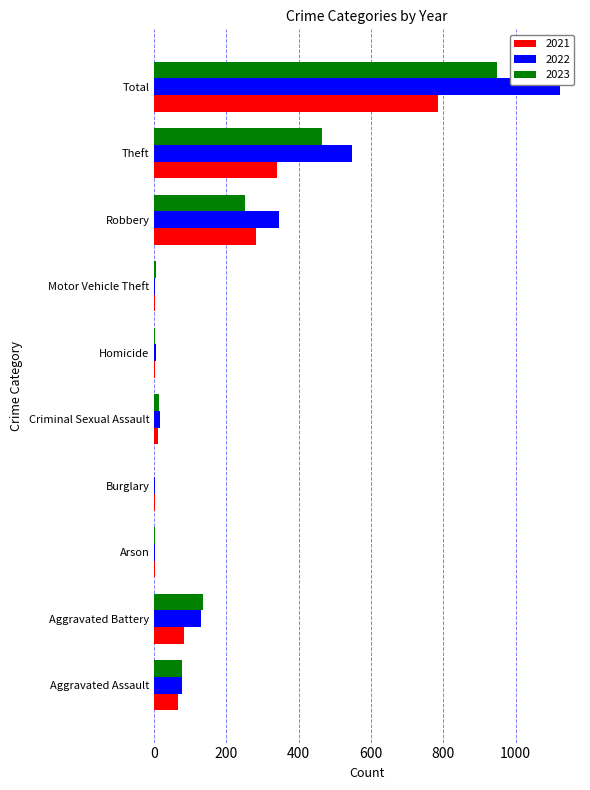

What is the approximate value of 2021 at Theft?

340